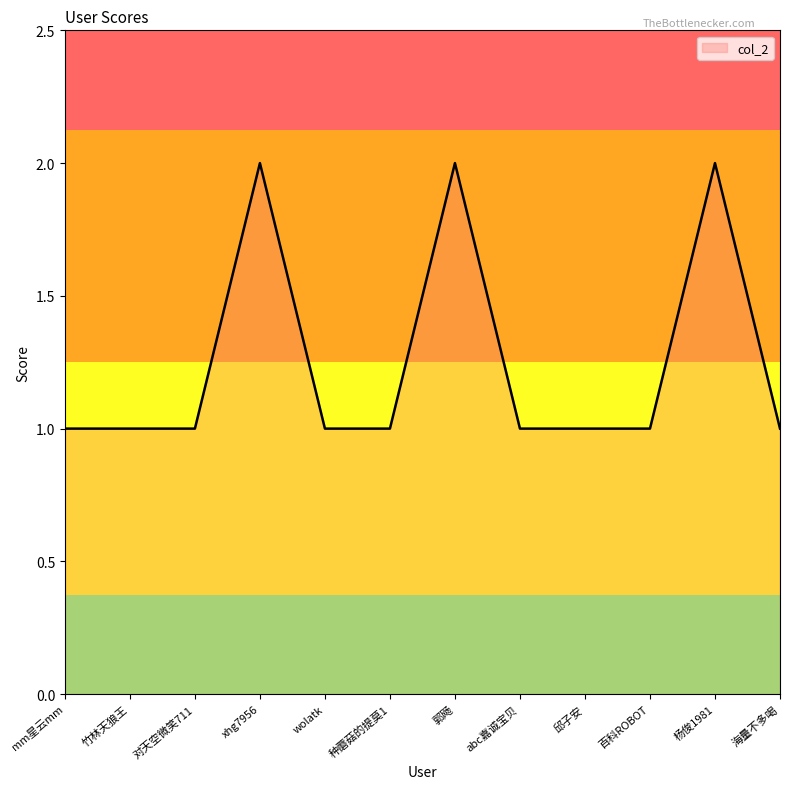

Reading right to left, extract all data points from this chart.

海量不多喝=1	杨俊1981=2	百科ROBOT=1	邱子安=1	abc嘉诚宝贝=1	郭飏=2	种蘑菇的提莫1=1	wolatk=1	xhg7956=2	对天空微笑711=1	竹林天狼王=1	mm星云mm=1